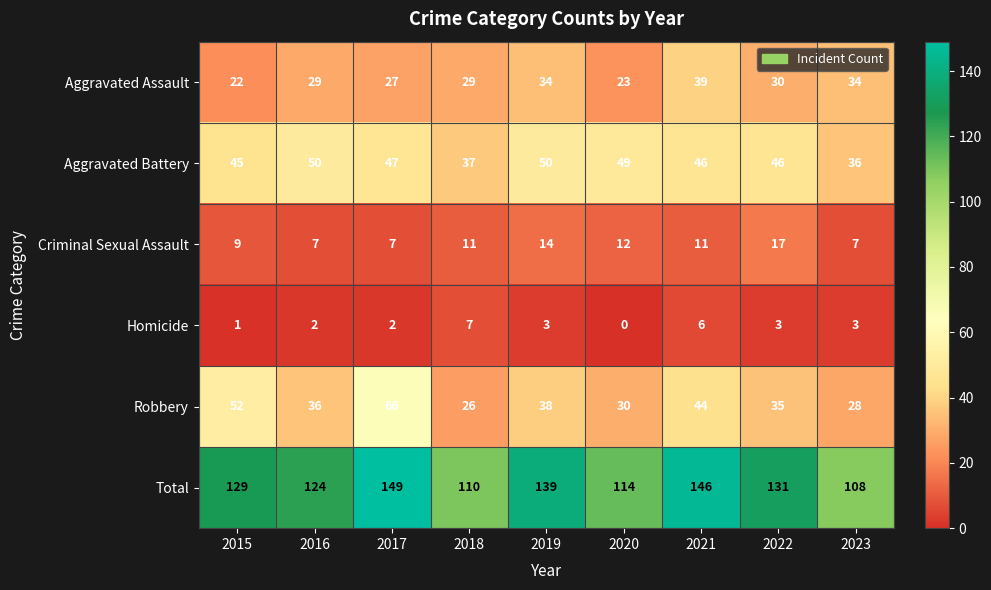

Count the Aggravated Assault values in the range 27 to 34.

6